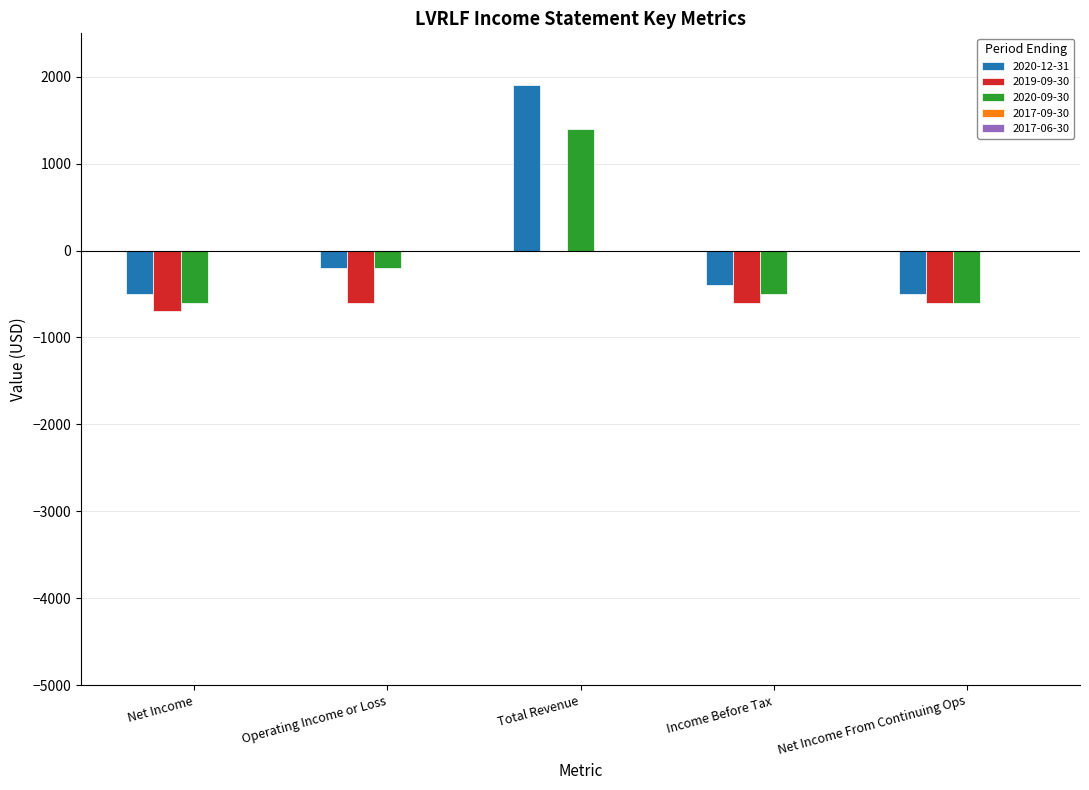

Is it true that 2020-09-30 equals -200 at Operating Income or Loss?

True